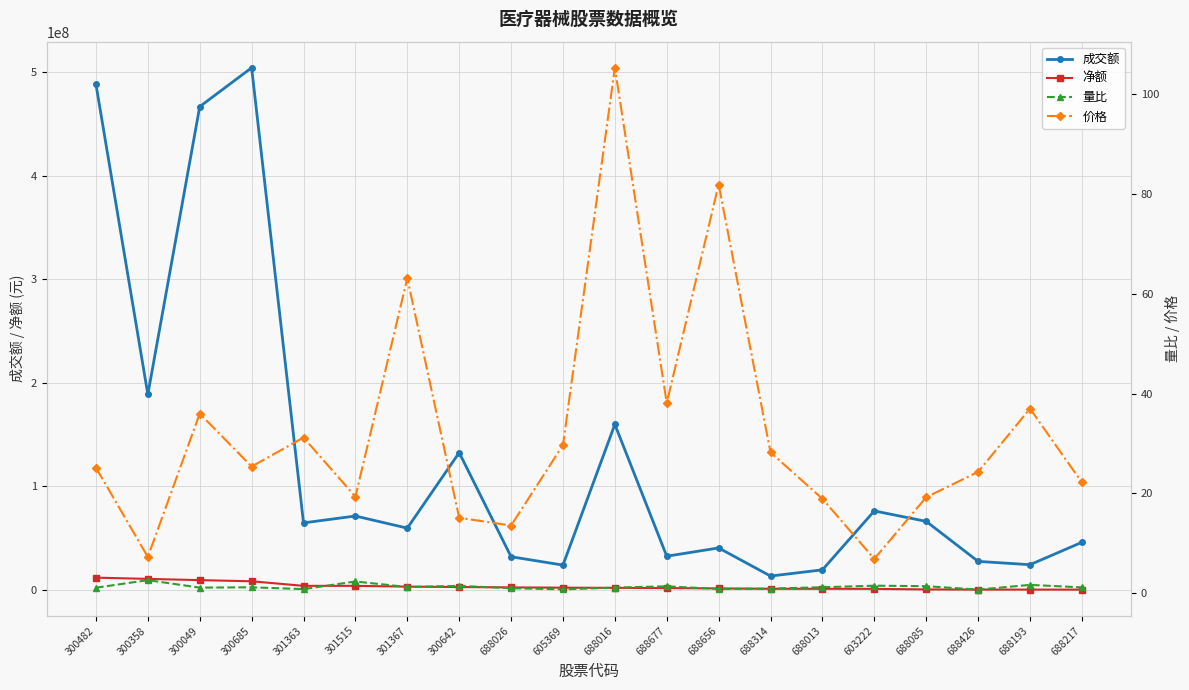

What is the average value of the 净额 series?

3489760